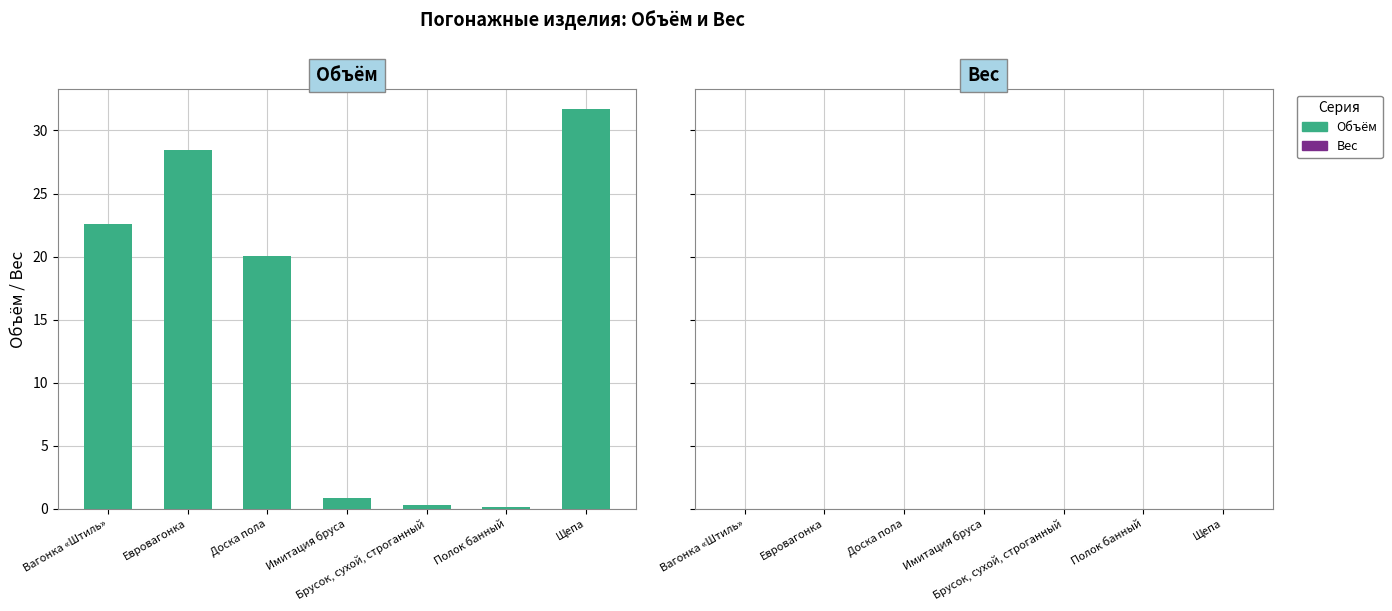

What is the difference between the second highest and minimum values?

28.3